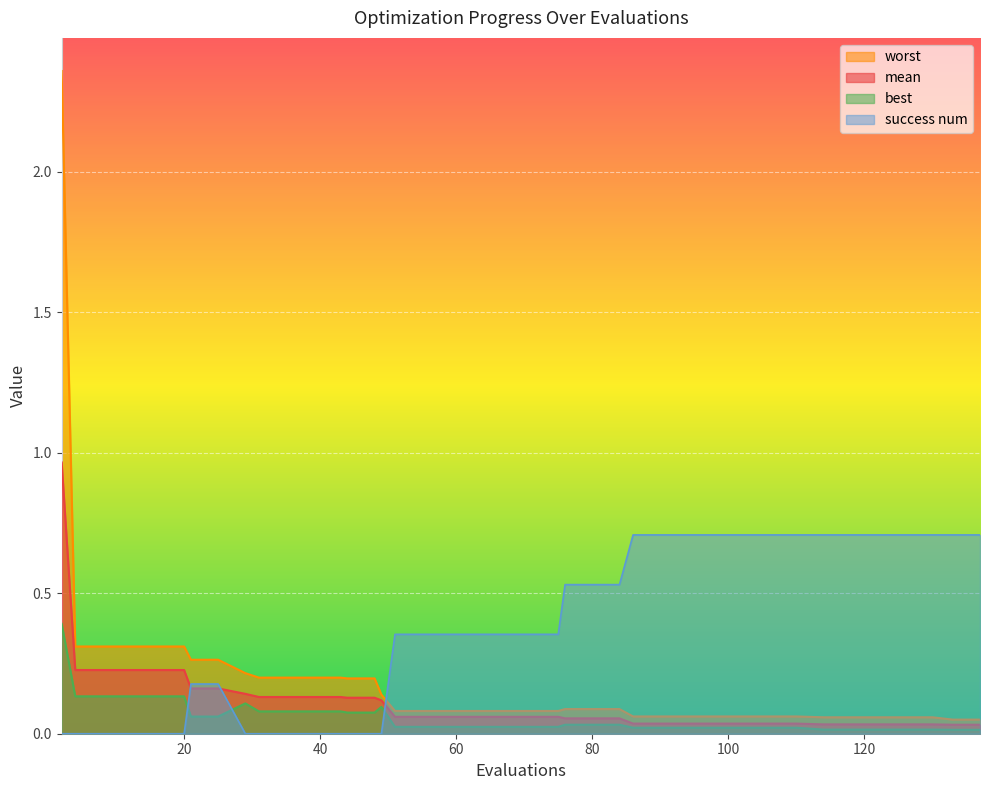

Between which two adjacent categories do worst and success num first intersect?

49 and 51